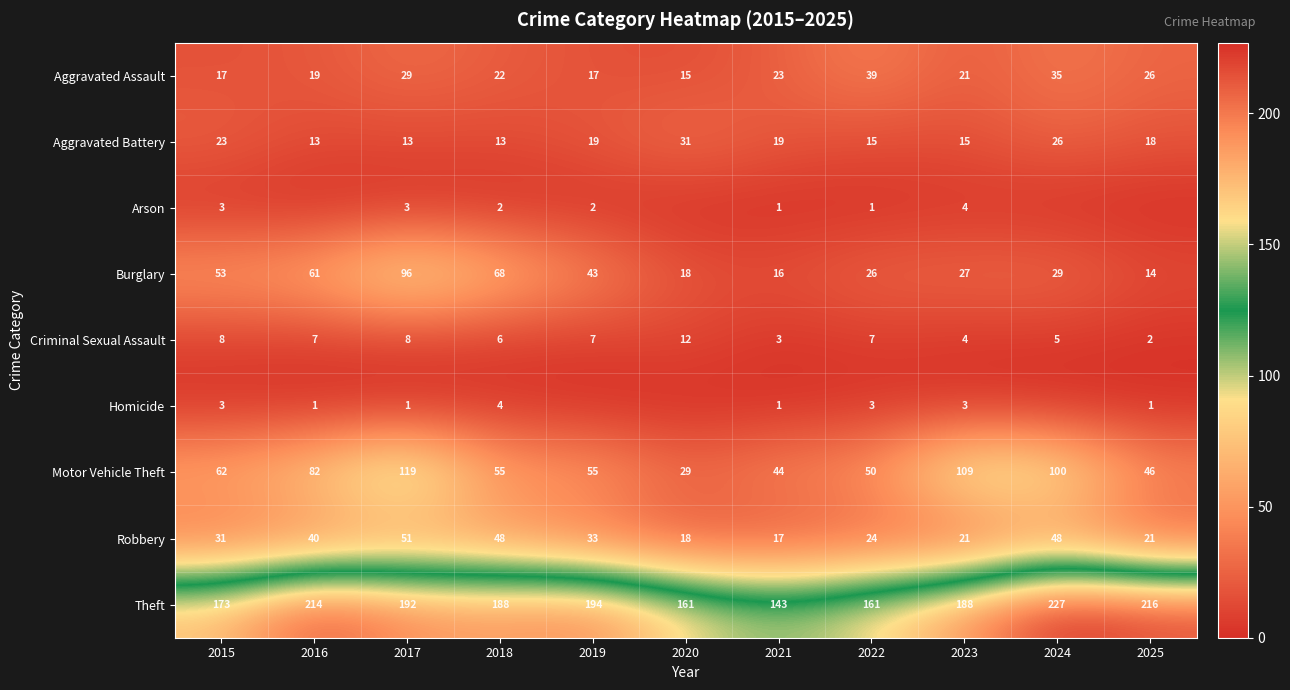

What is the sum of the Motor Vehicle Theft values at 2020 and 2017?

148